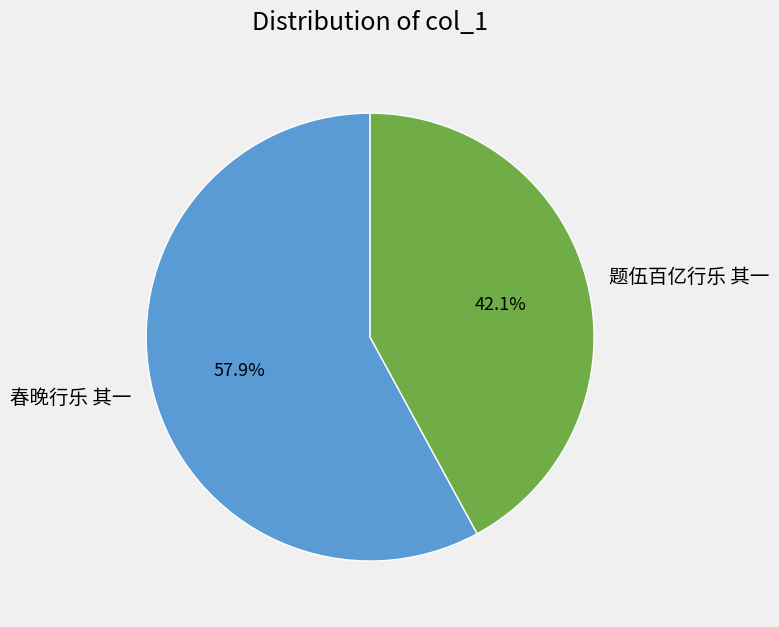

Which slice is the largest?

春晚行乐 其一